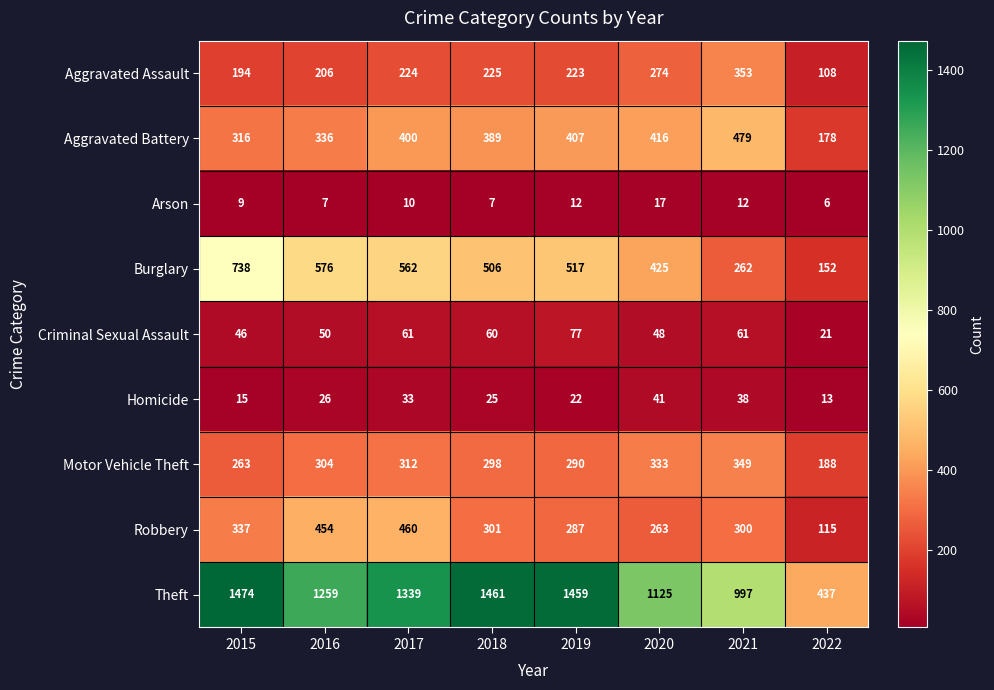

Read the Homicide value at 2022, to the nearest 10.

10